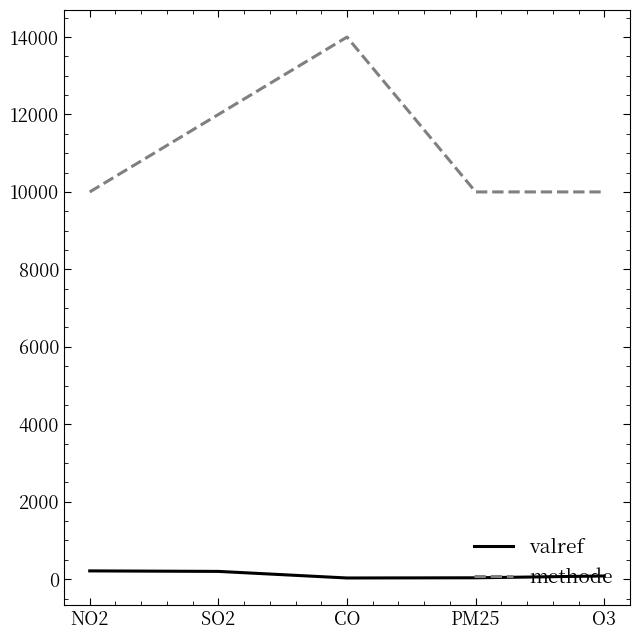

Between CO and PM25, which series saw the biggest shift?

methode